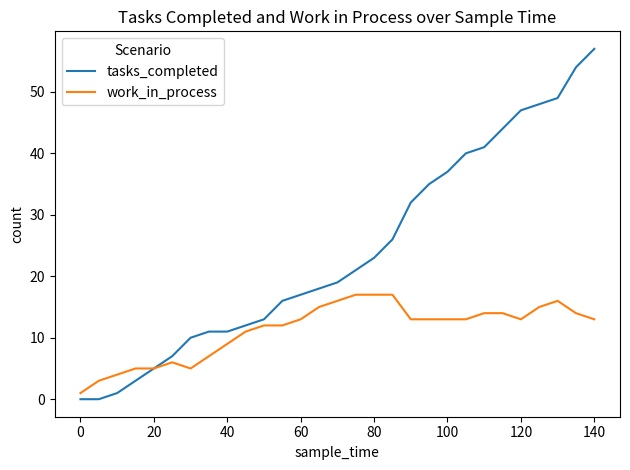

Which series has the largest total across all categories?

tasks_completed